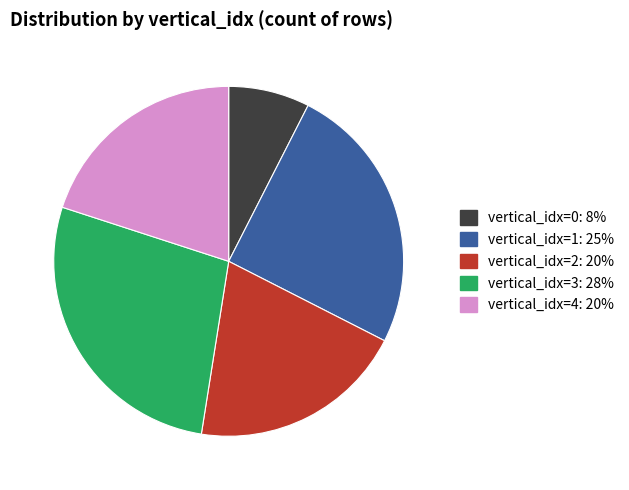

Is there any slice that represents more than half of the pie?

No